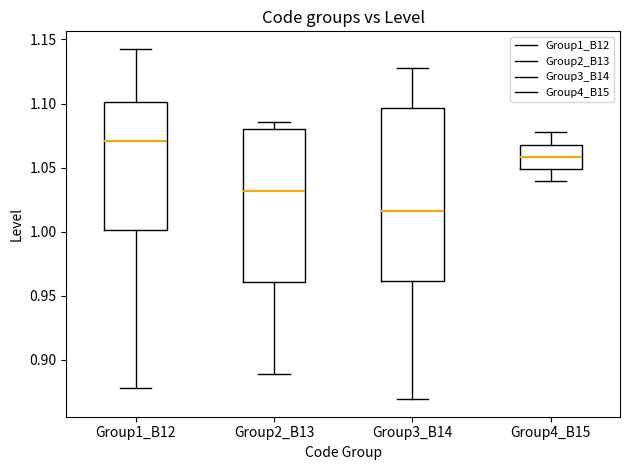

Reading left to right, read every box against the y-axis: the position of its median line, the range the box covers, and the ends of its whiskers. The values are not printed on the chart, so give them approximately, as read against the axis.

Group1_B12: median 1.070, box 1.000 to 1.100, whiskers 0.880 to 1.145
Group2_B13: median 1.030, box 0.960 to 1.080, whiskers 0.890 to 1.085
Group3_B14: median 1.015, box 0.960 to 1.095, whiskers 0.870 to 1.130
Group4_B15: median 1.060, box 1.050 to 1.070, whiskers 1.040 to 1.075